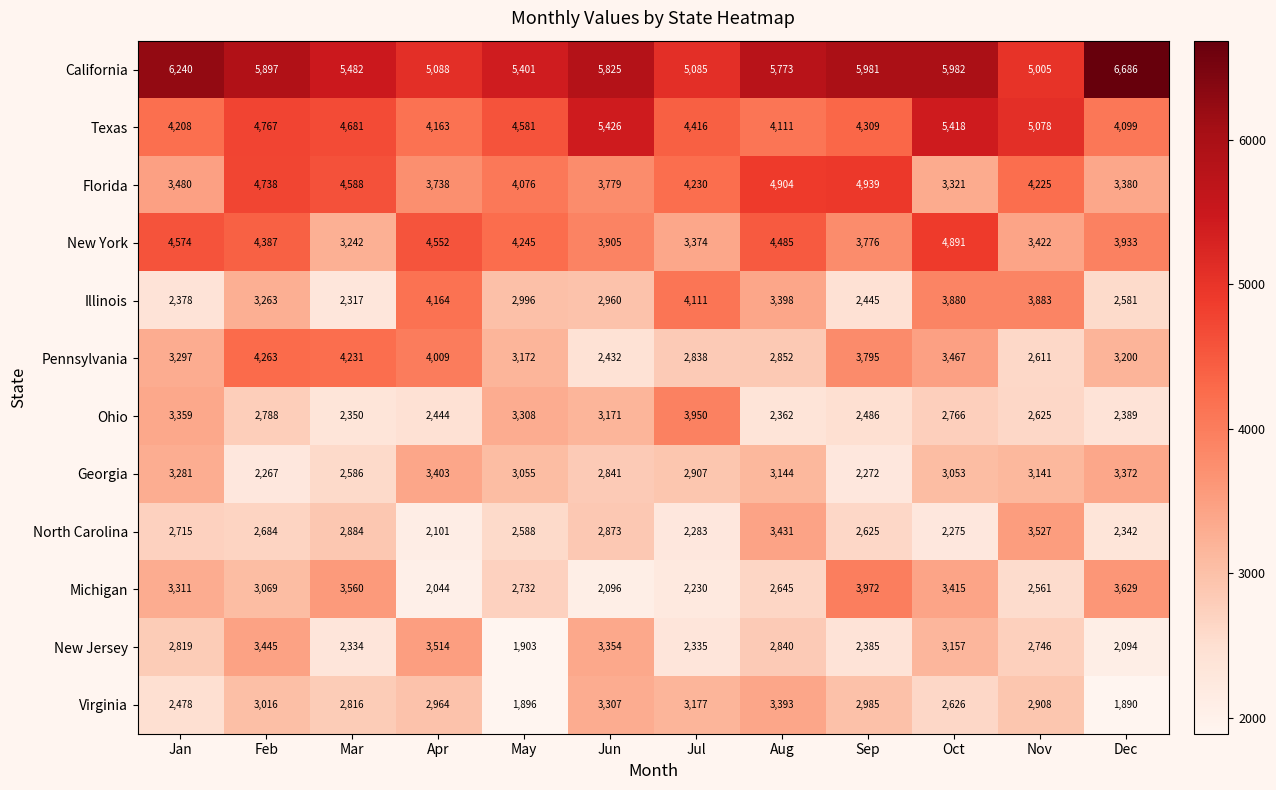

True or false: California has a value of 9949 at Sep.

False